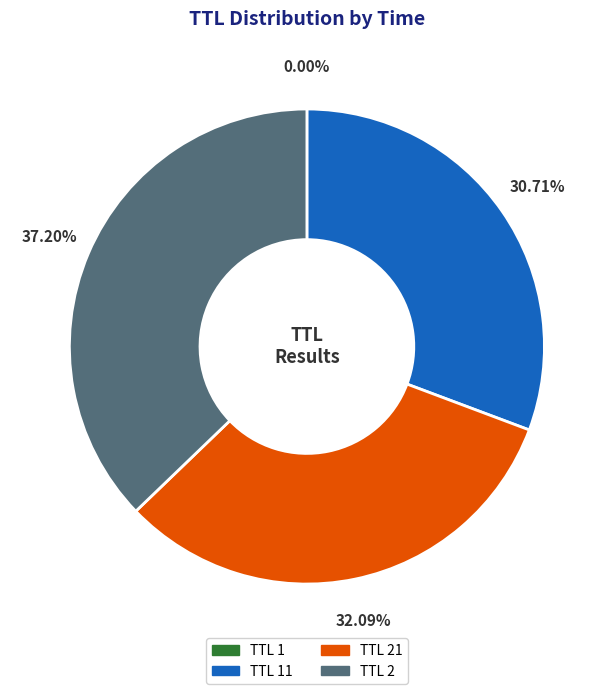

Is there any slice that represents more than half of the pie?

No